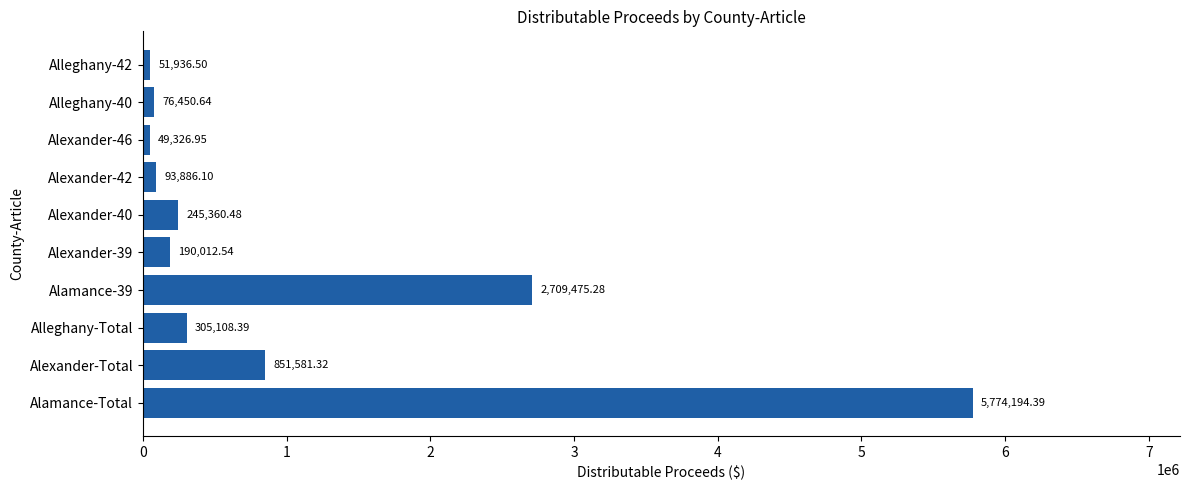

Which category has the lowest value across all series?

Alexander-46